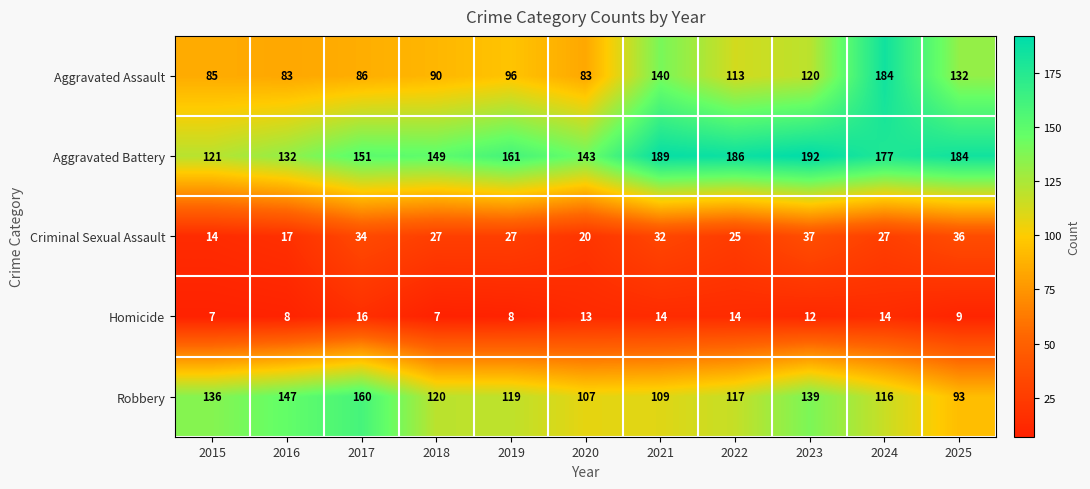

At 2020, list the series in order from largest to smallest.

Aggravated Battery, Robbery, Aggravated Assault, Criminal Sexual Assault, Homicide